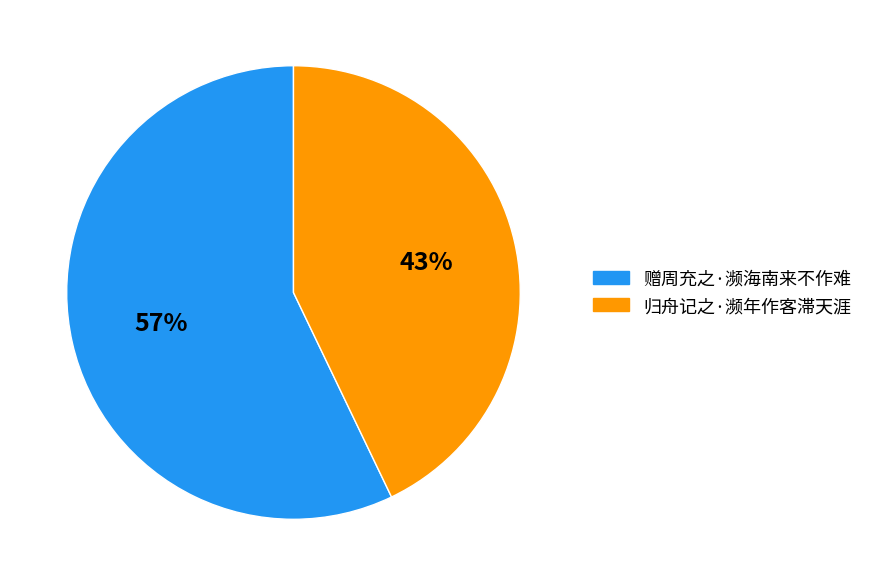

Count the number of slices in the pie.

2